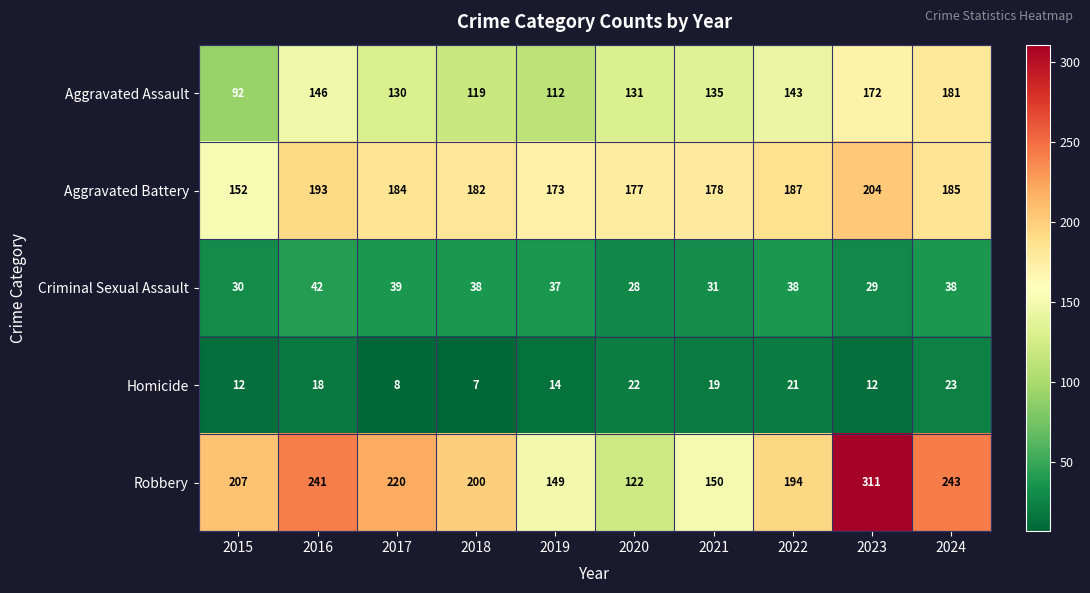

How many categories are shown in the chart?

10